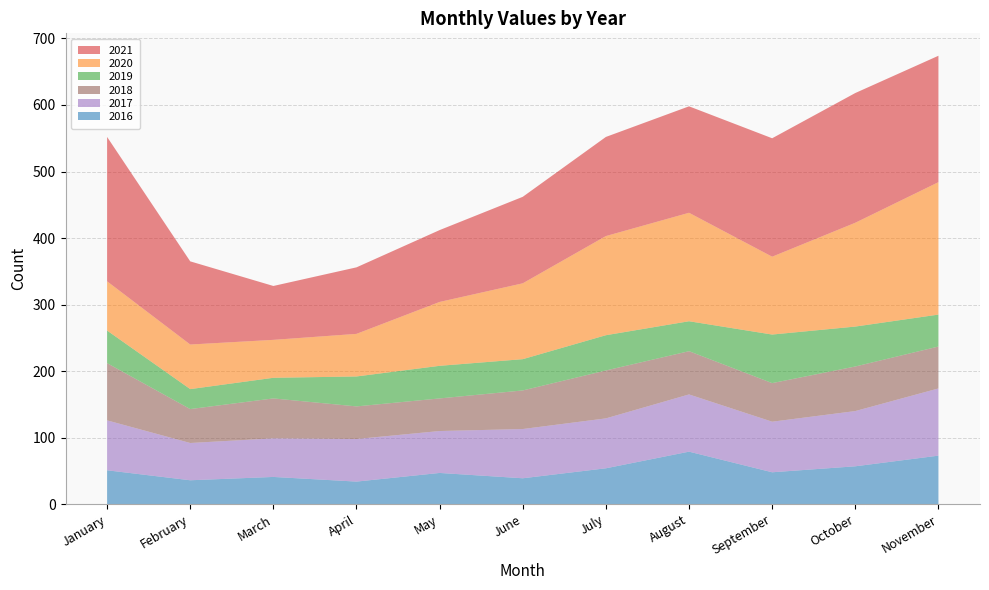

Reading left to right, what are all the values shown in this chart?

2021: January=217	February=125	March=81	April=100	May=108	June=130	July=149	August=160	September=178	October=195	November=190
2020: January=74	February=67	March=57	April=64	May=96	June=114	July=149	August=163	September=117	October=156	November=199
2019: January=49	February=30	March=31	April=45	May=49	June=47	July=53	August=45	September=73	October=60	November=48
2016: January=51	February=36	March=41	April=34	May=47	June=39	July=54	August=79	September=48	October=57	November=73
2017: January=75	February=56	March=58	April=64	May=63	June=74	July=75	August=86	September=76	October=83	November=101
2018: January=86	February=51	March=60	April=49	May=49	June=58	July=72	August=65	September=58	October=67	November=63